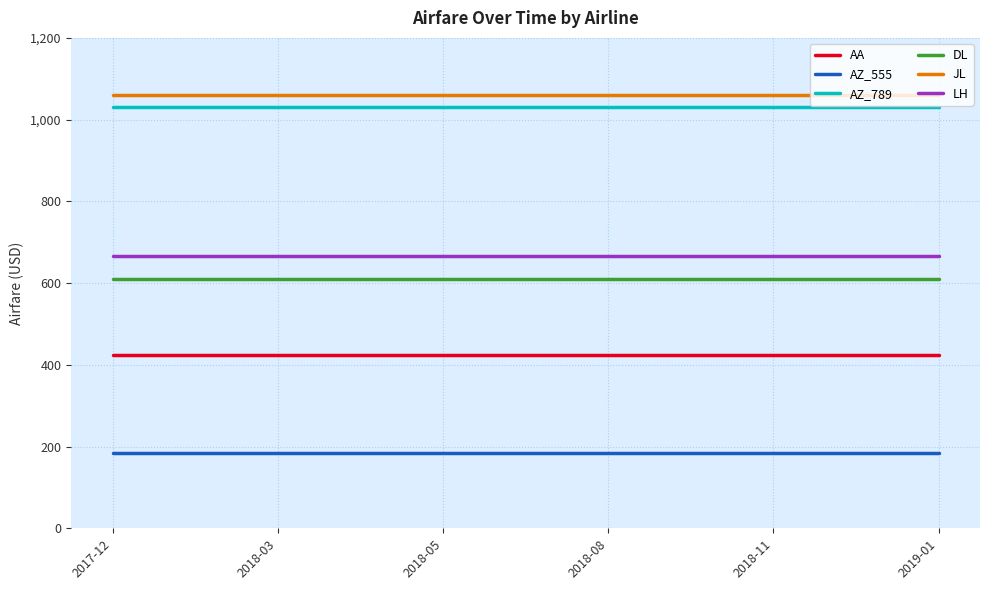

True or false: DL and LH cross at least once.

False